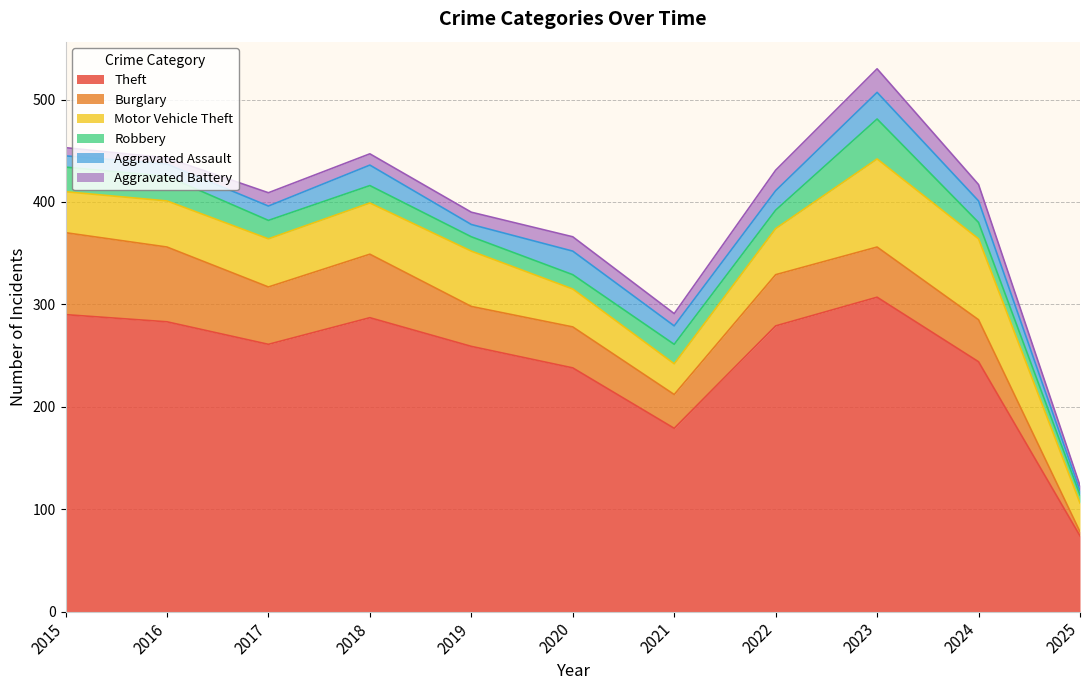

True or false: Aggravated Assault and Theft cross at least once.

False